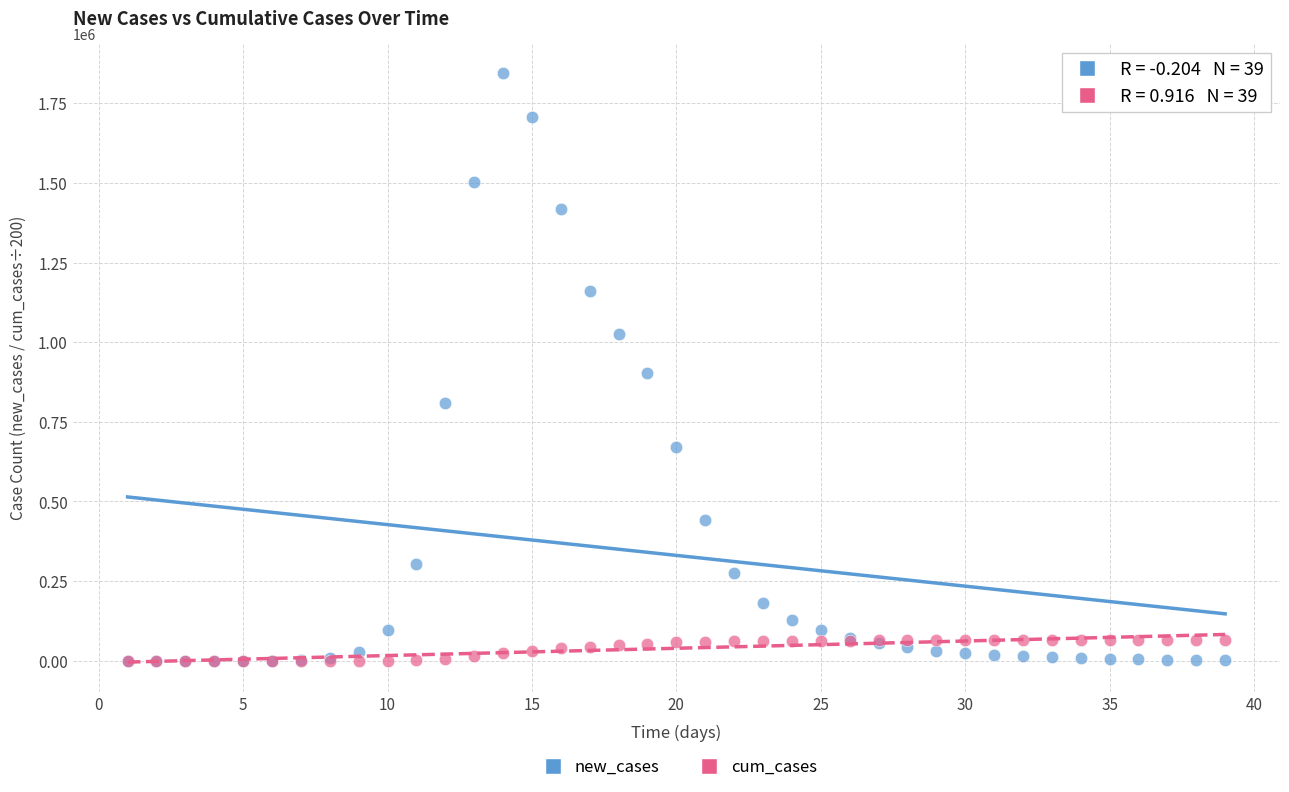

Which series has the widest spread of Y values?

new_cases